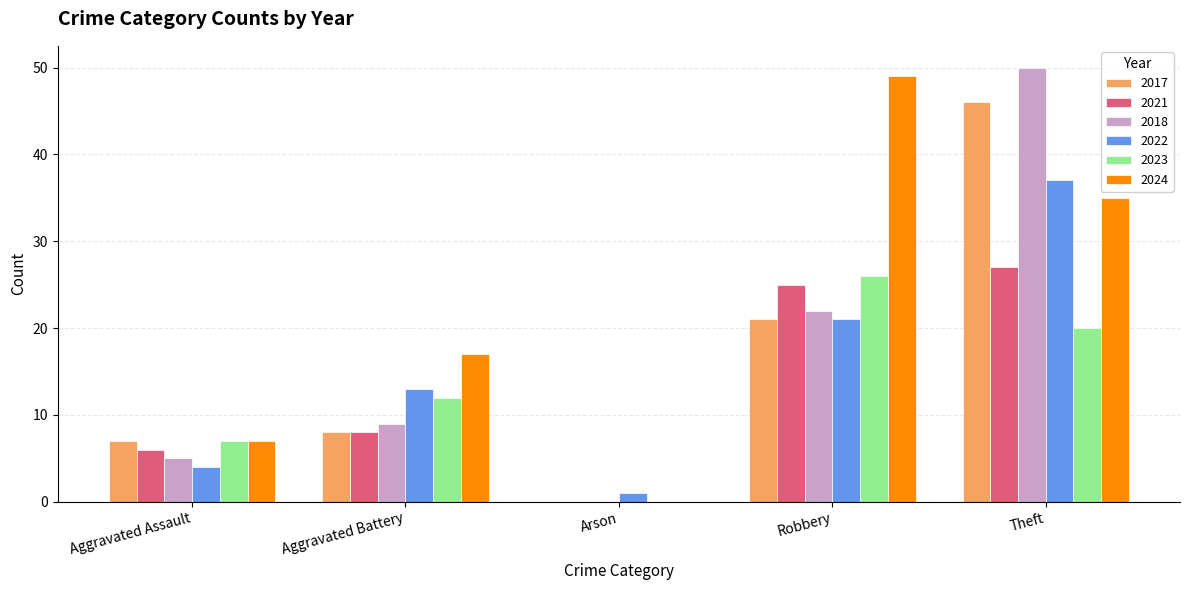

Reading left to right, extract all data points from this chart.

2017: 7	8	0	21	46
2021: 6	8	0	25	27
2018: 5	9	0	22	50
2022: 4	13	1	21	37
2023: 7	12	0	26	20
2024: 7	17	0	49	35